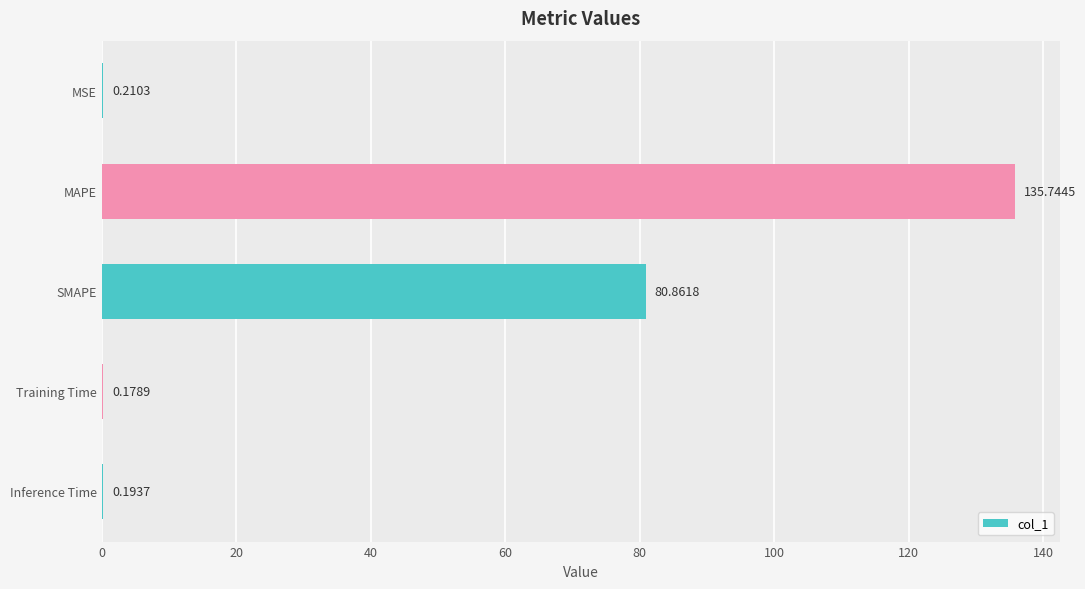

Which label corresponds to the largest value in the chart?

MAPE